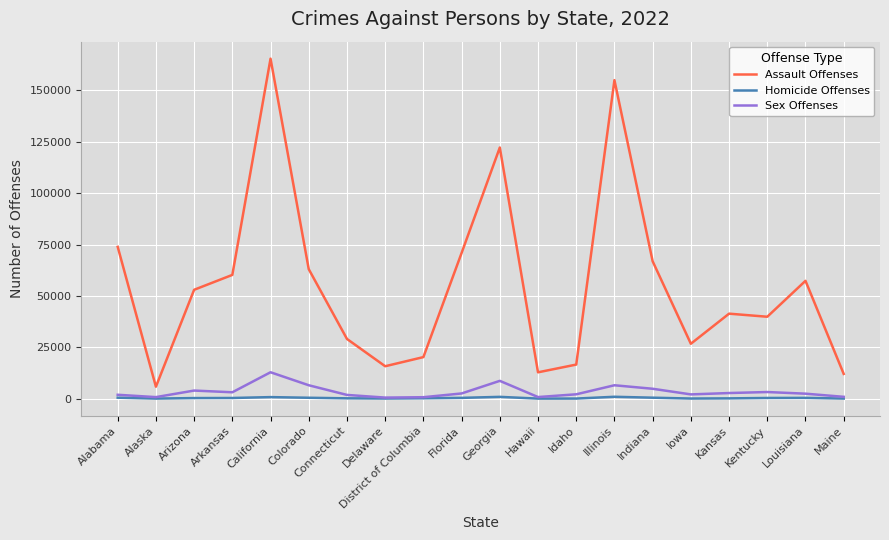

At which label does Sex Offenses reach its peak?

California